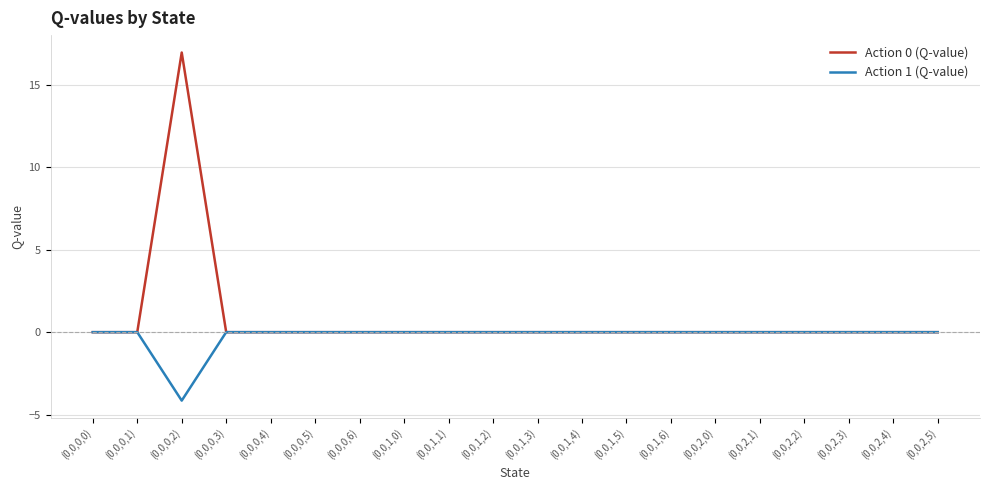

Does the chart display data point markers on the line(s)?

No